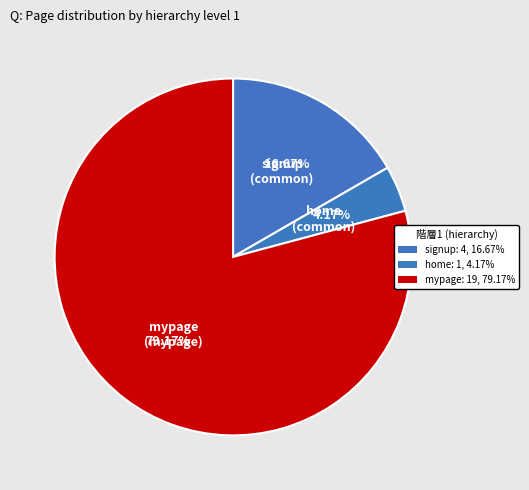

How many slices are in this pie chart?

3